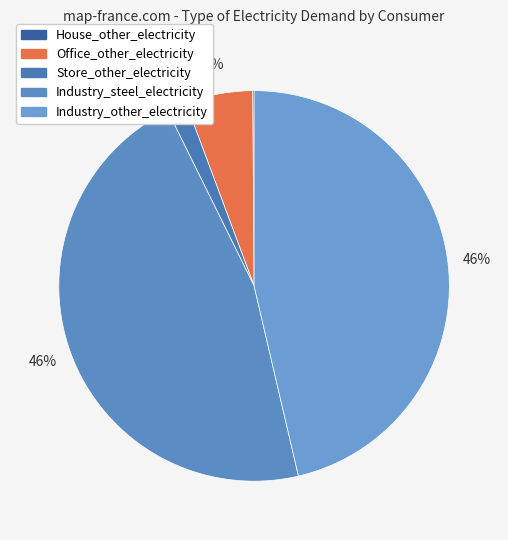

What is the smallest slice in the pie chart?

House_other_electricity